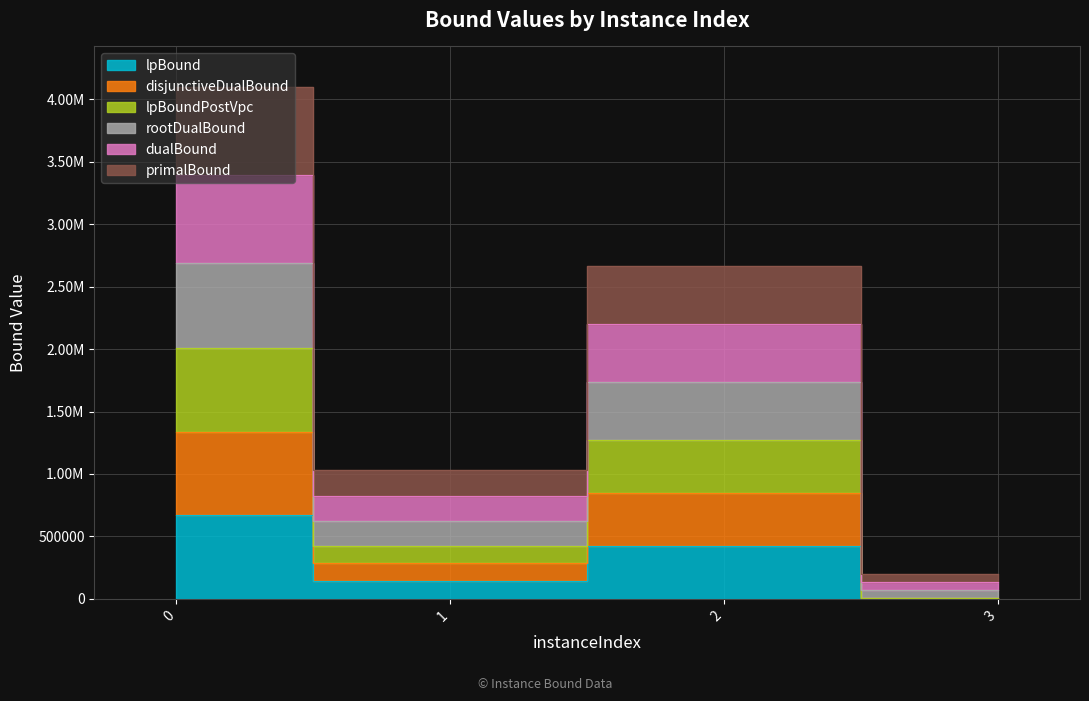

What is the maximum value shown in the chart?

4096676.3